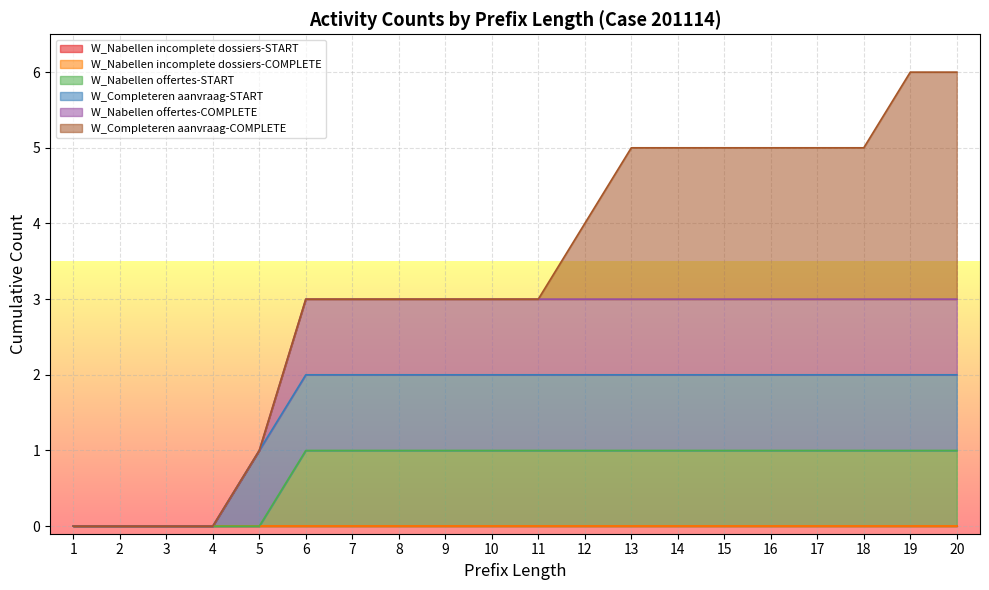

Is the value of W_Nabellen incomplete dossiers-START at 6 greater than the value of W_Completeren aanvraag-START at 19?

No